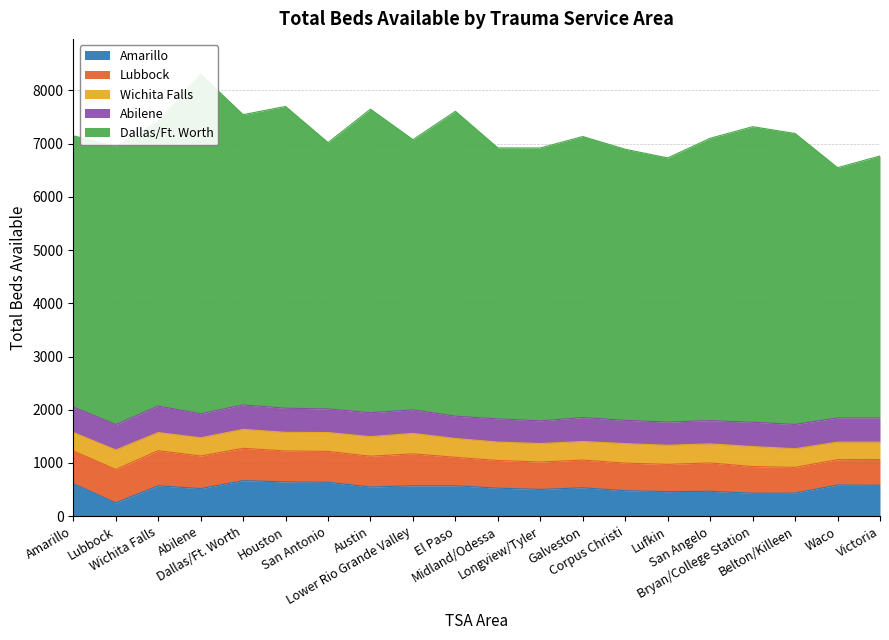

Where do Amarillo and Abilene first cross each other?

Amarillo and Lubbock